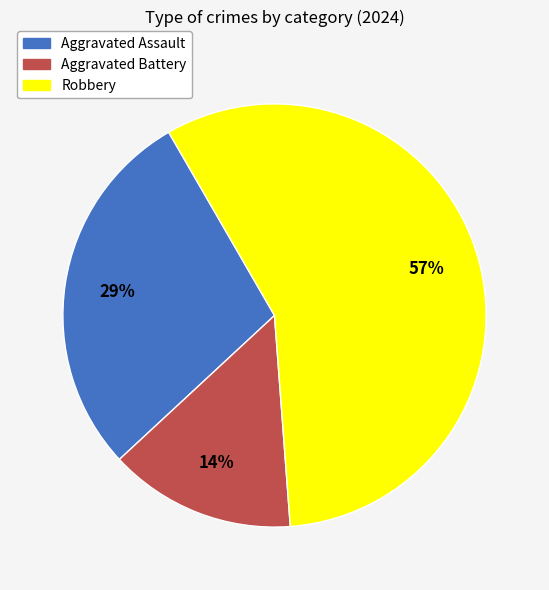

Is Aggravated Battery the majority of the pie?

No